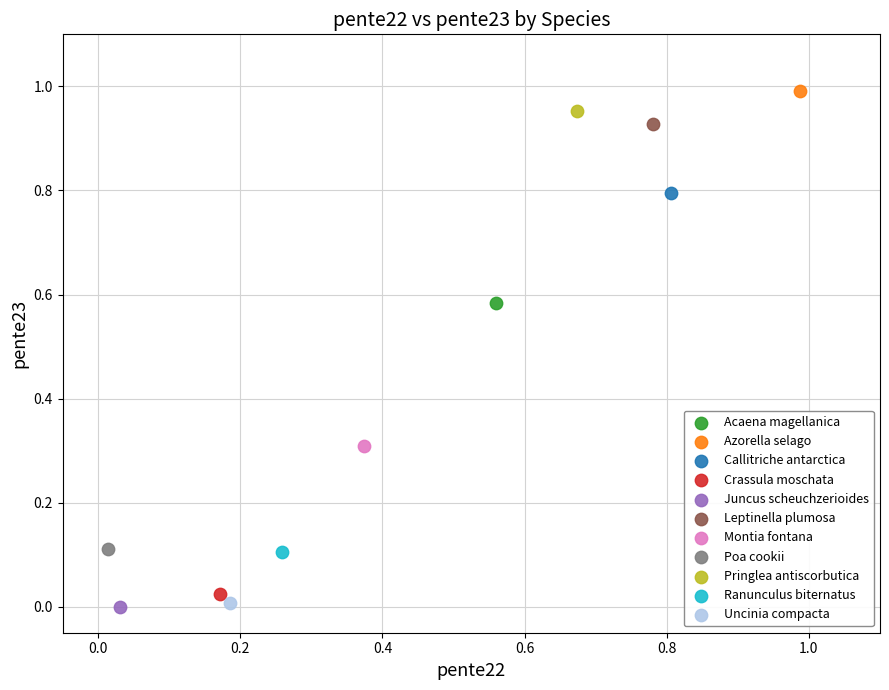

What are all the series names shown in the legend?

Acaena magellanica, Azorella selago, Callitriche antarctica, Crassula moschata, Juncus scheuchzerioides, Leptinella plumosa, Montia fontana, Poa cookii, Pringlea antiscorbutica, Ranunculus biternatus, Uncinia compacta